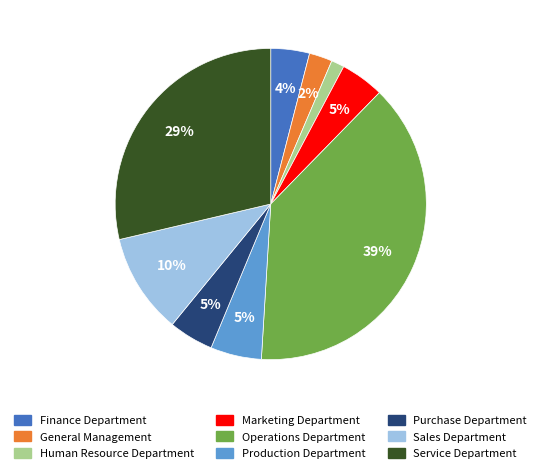

To the nearest percent, what portion does Operations Department represent?

39%